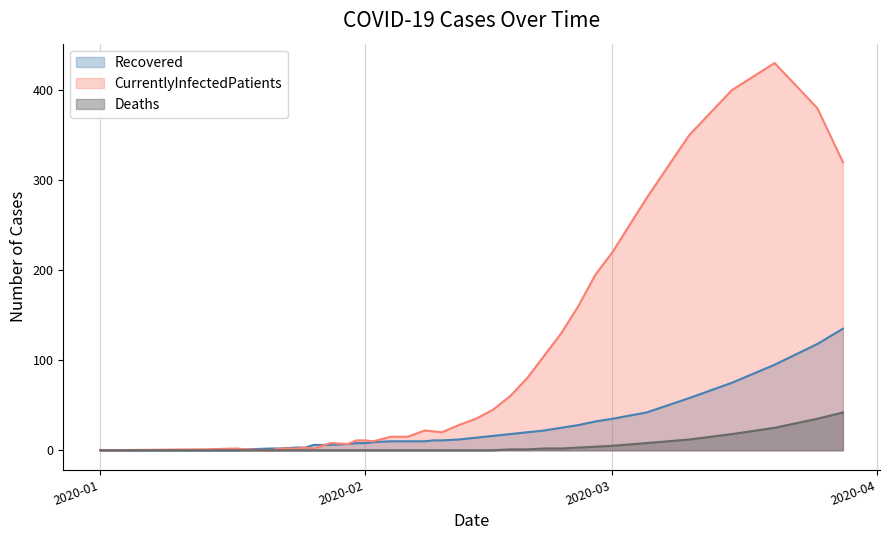

What is the highest value of the CurrentlyInfectedPatients series?

430